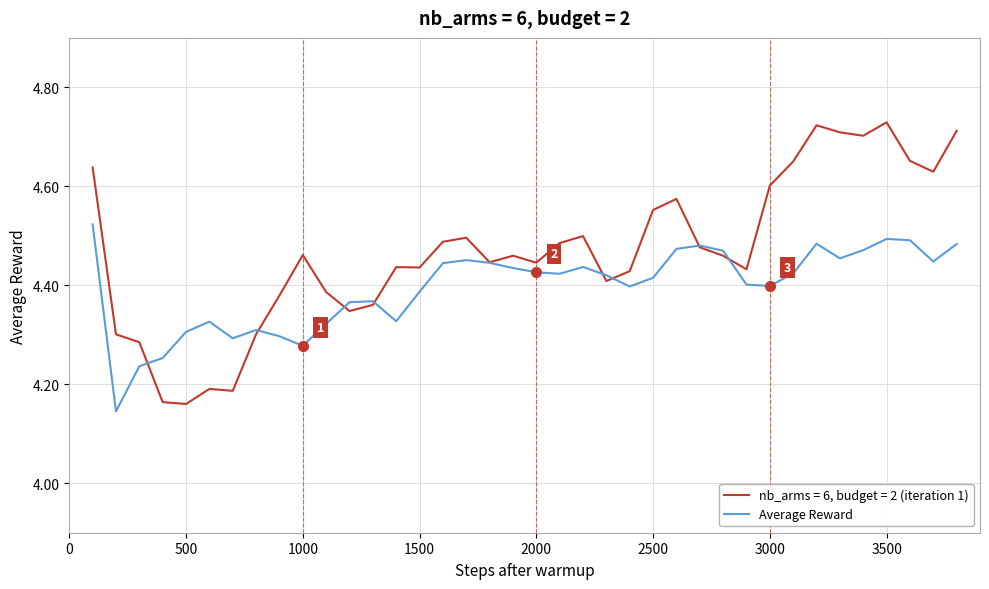

Rank the series by their average value, from highest to lowest.

nb_arms = 6, budget = 2 (iteration 1), Average Reward